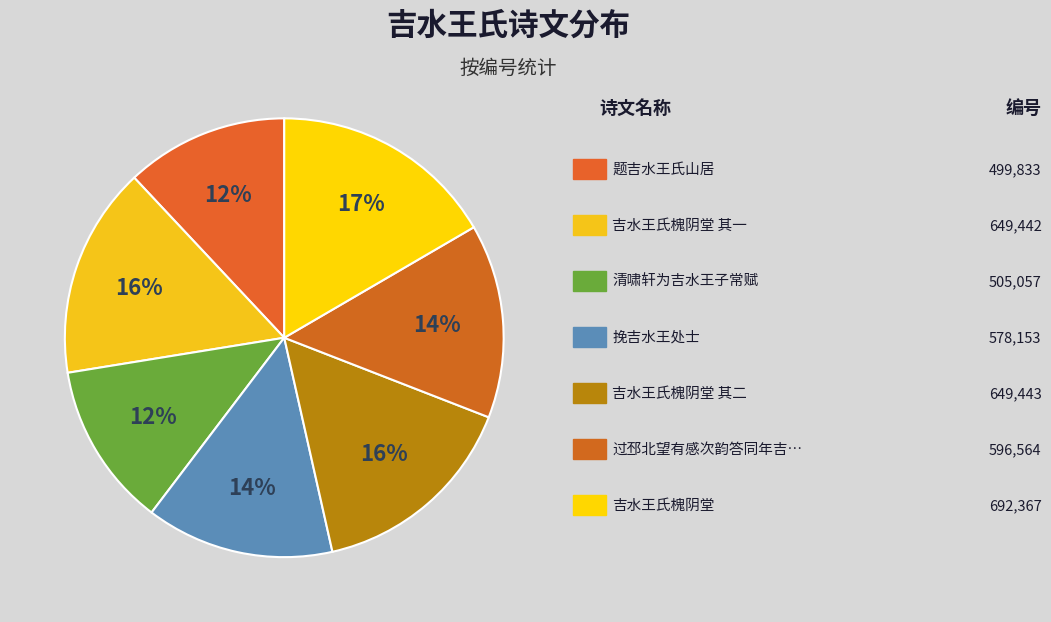

What is the largest slice in the pie chart?

吉水王氏槐阴堂